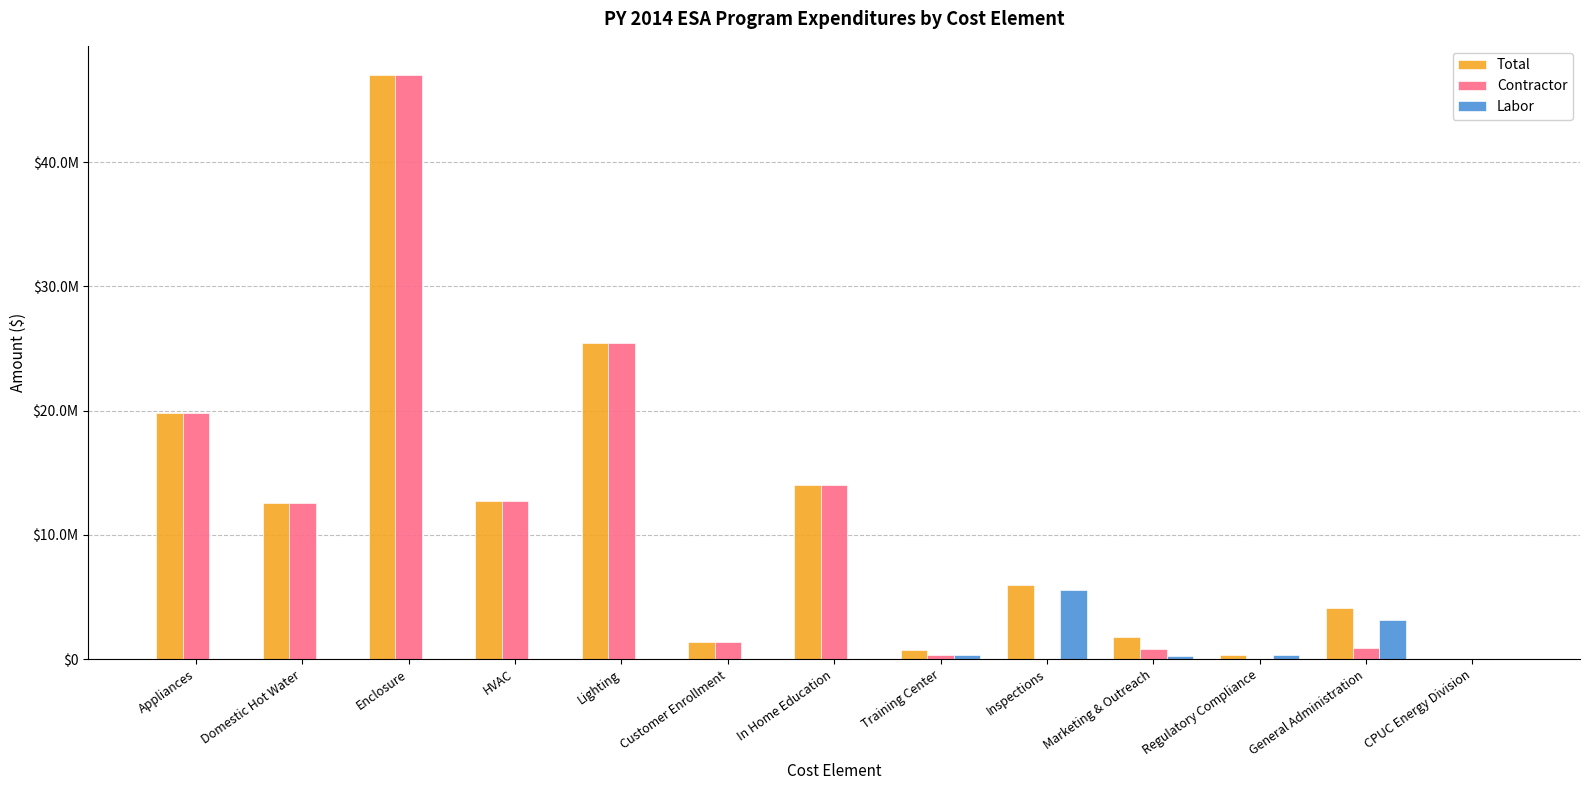

Rank the series at Training Center from lowest to highest value.

Contractor, Labor, Total